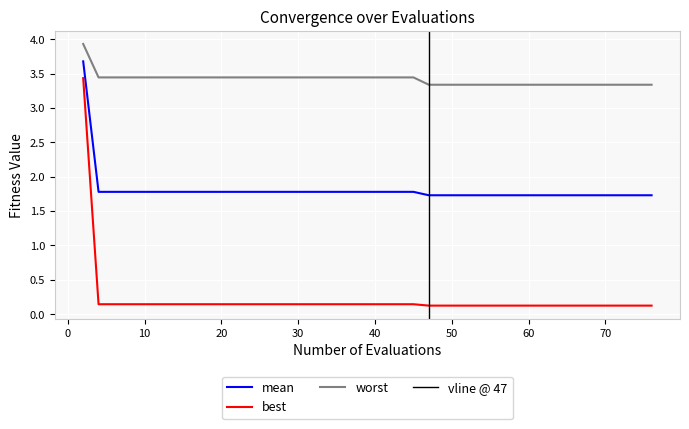

What is the minimum value for best?

0.1